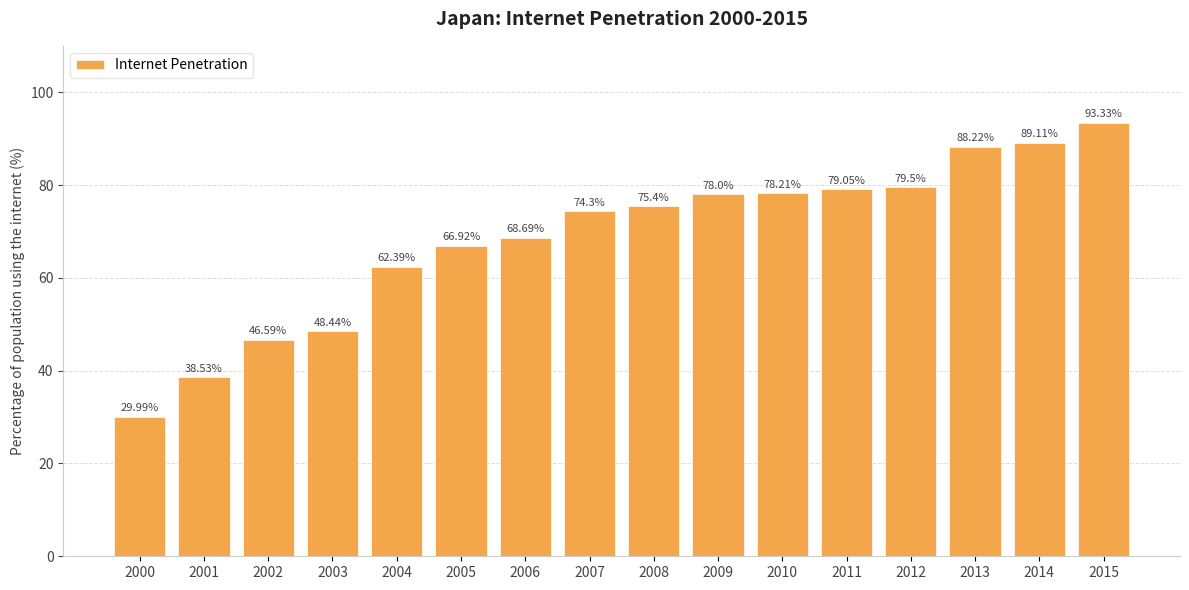

How many data points are less than 75?

8